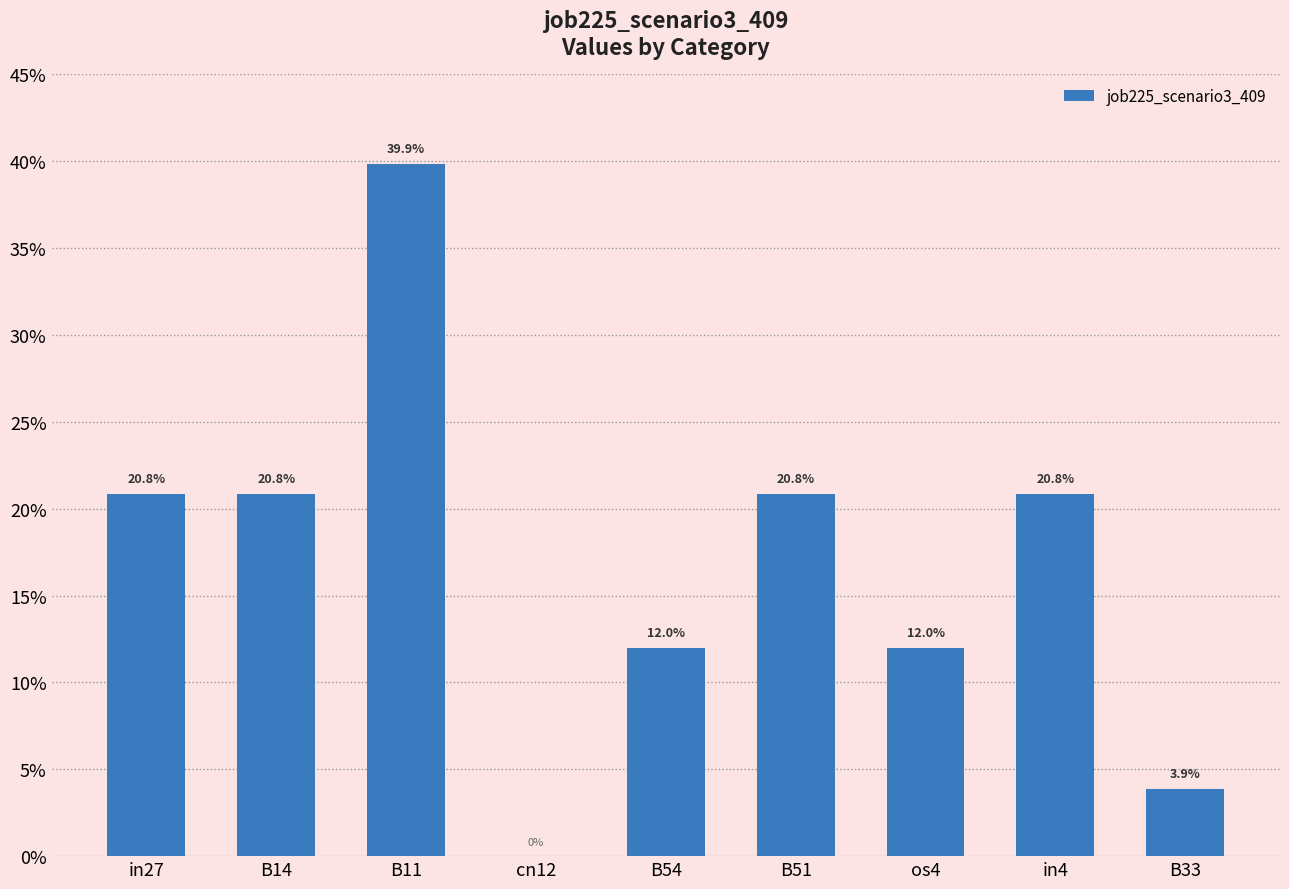

True or false: the data shows -0.1 at cn12.

False